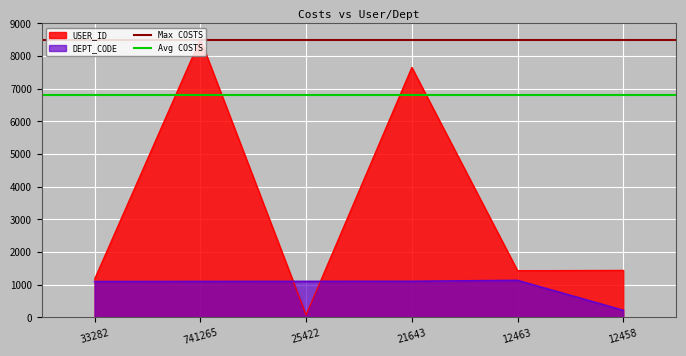

True or false: USER_ID has a value of 8524 at 741265.

True